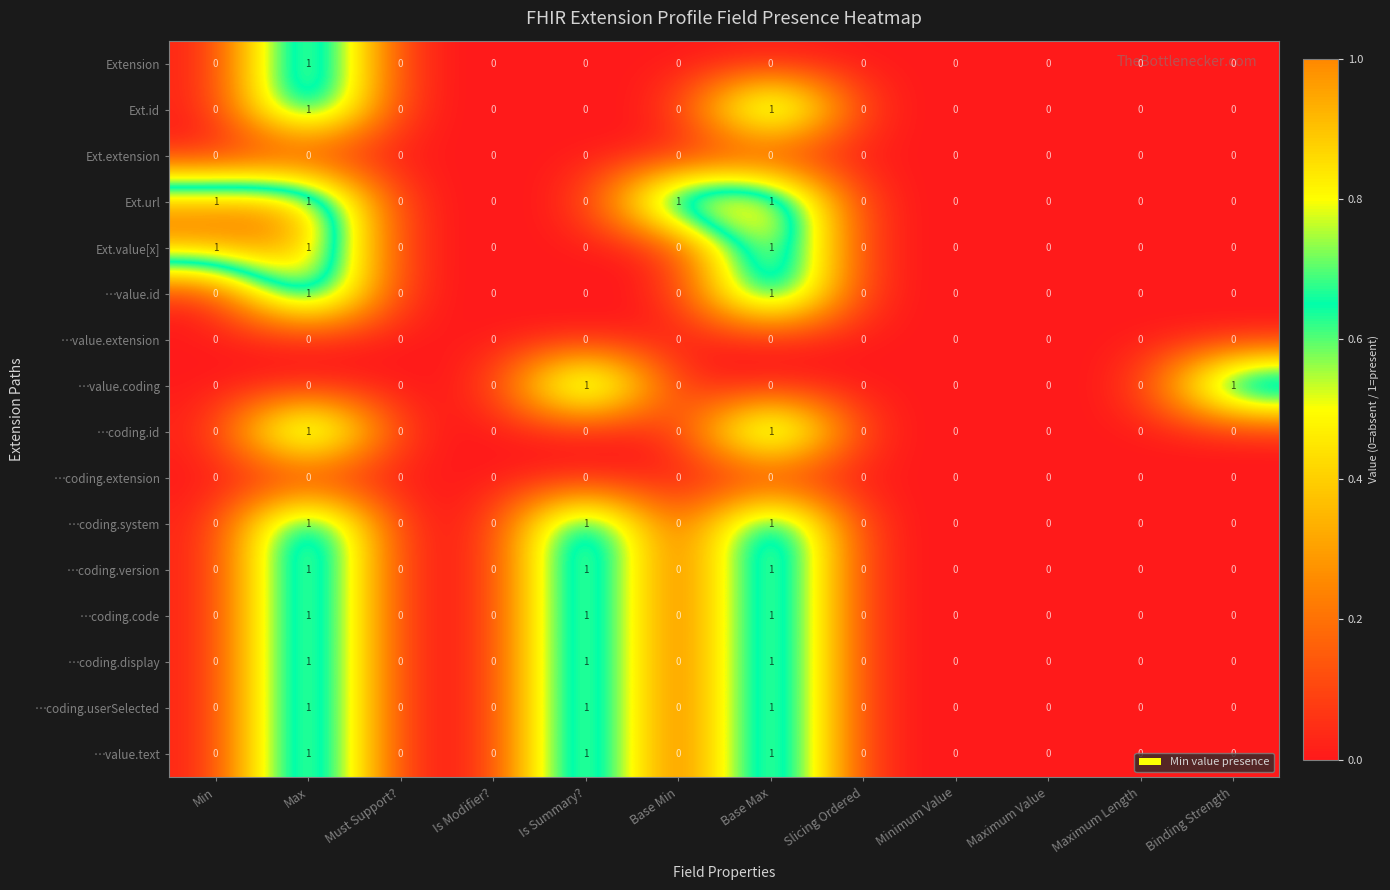

True or false: …coding.system has a value of 1 at Max.

True